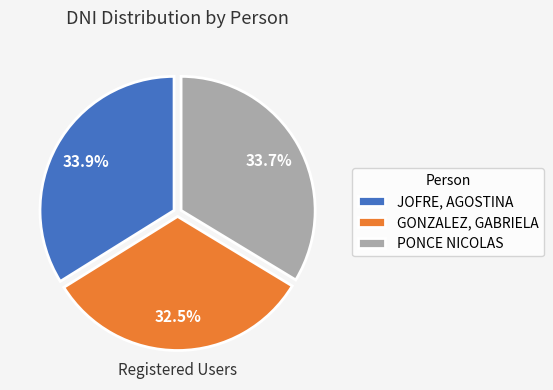

Rank the categories by value from lowest to highest.

GONZALEZ, GABRIELA, PONCE NICOLAS, JOFRE, AGOSTINA